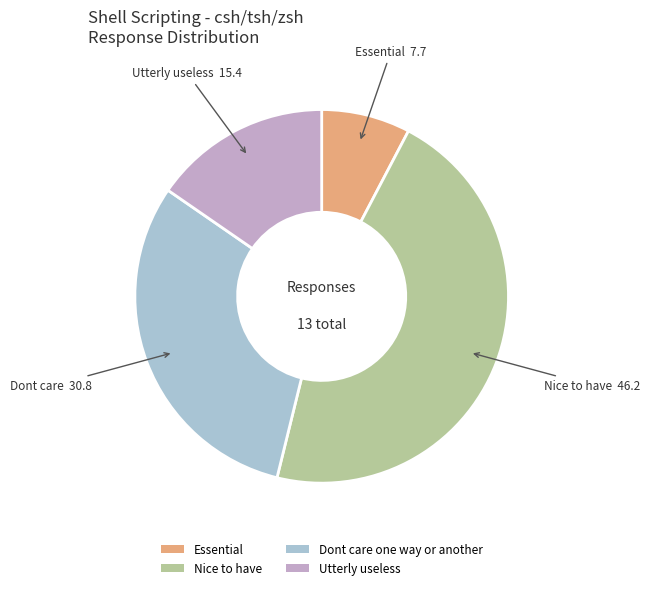

Approximately how many times larger is the value at Nice to have compared to Dont care one way or another?

1.5